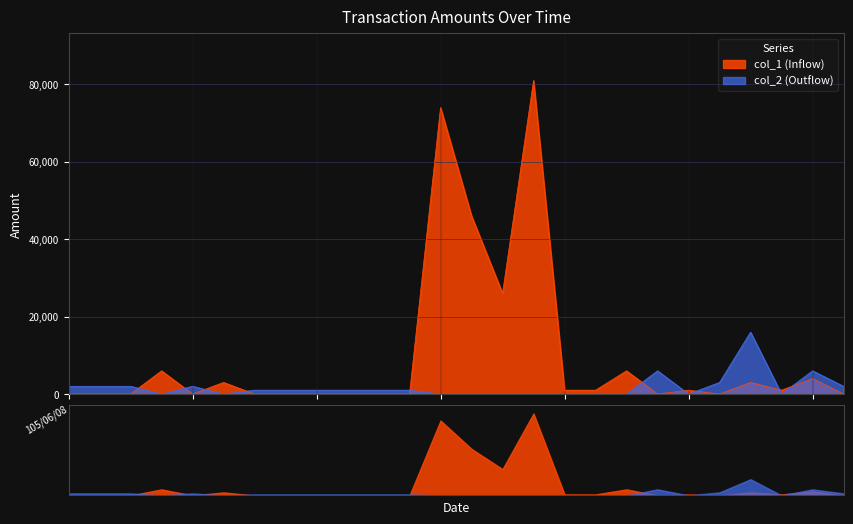

The col_2 series shows 3950 at 105/08/03. True or false?

False